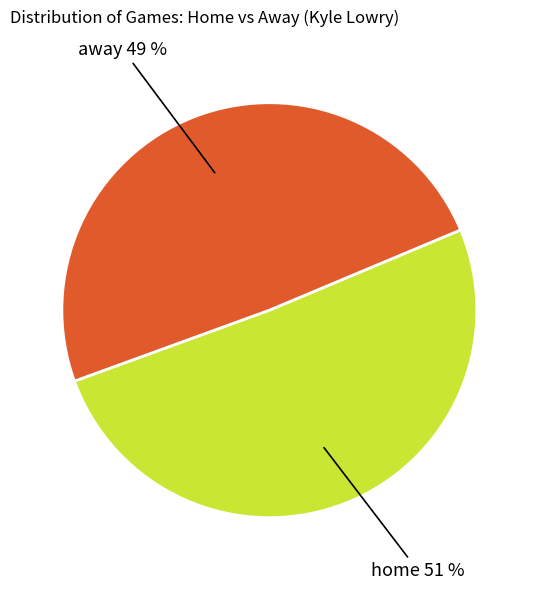

How many segments does this pie chart have?

2